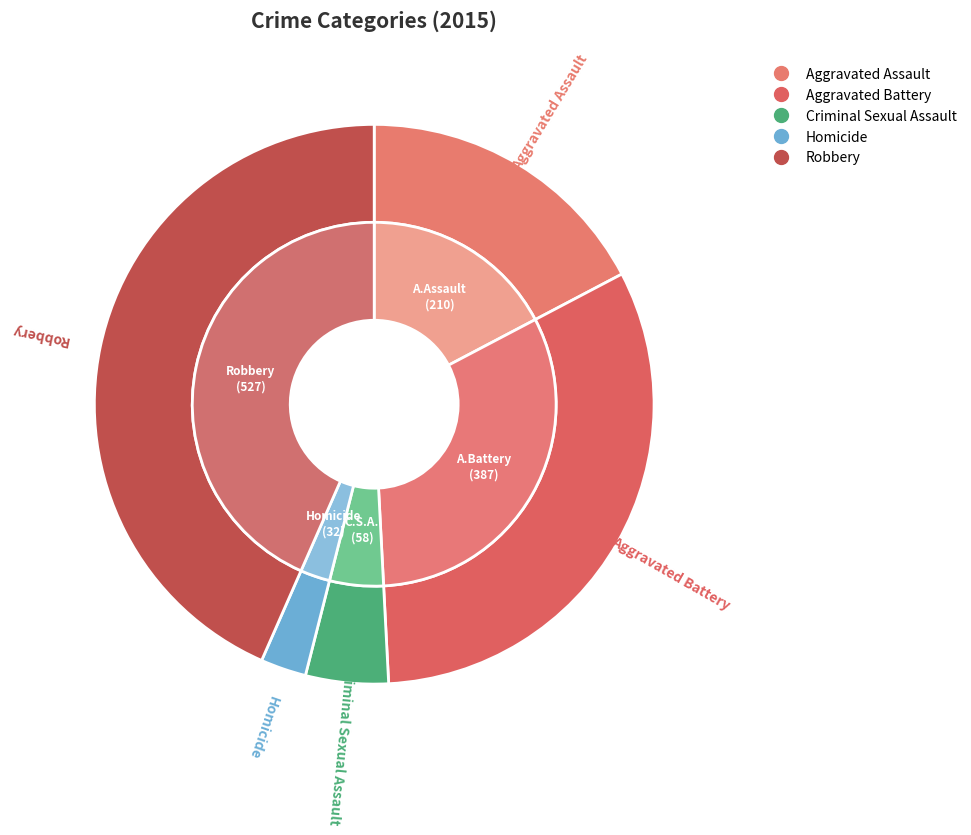

Does any single category account for the majority?

No